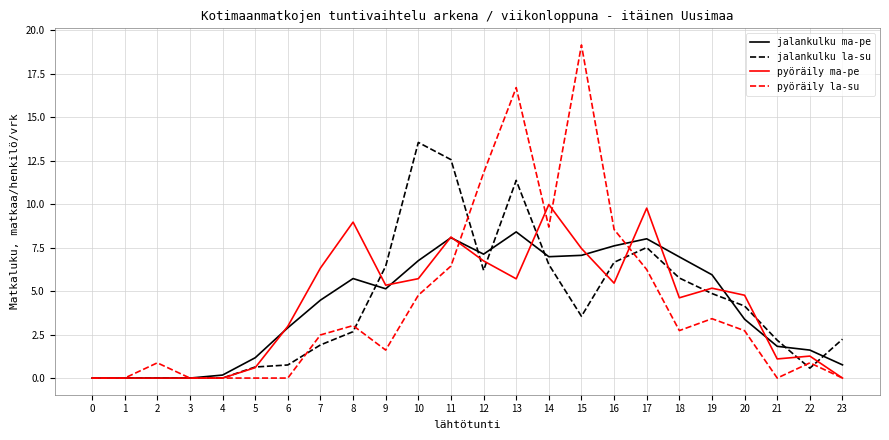

How many lines are shown in the chart?

4